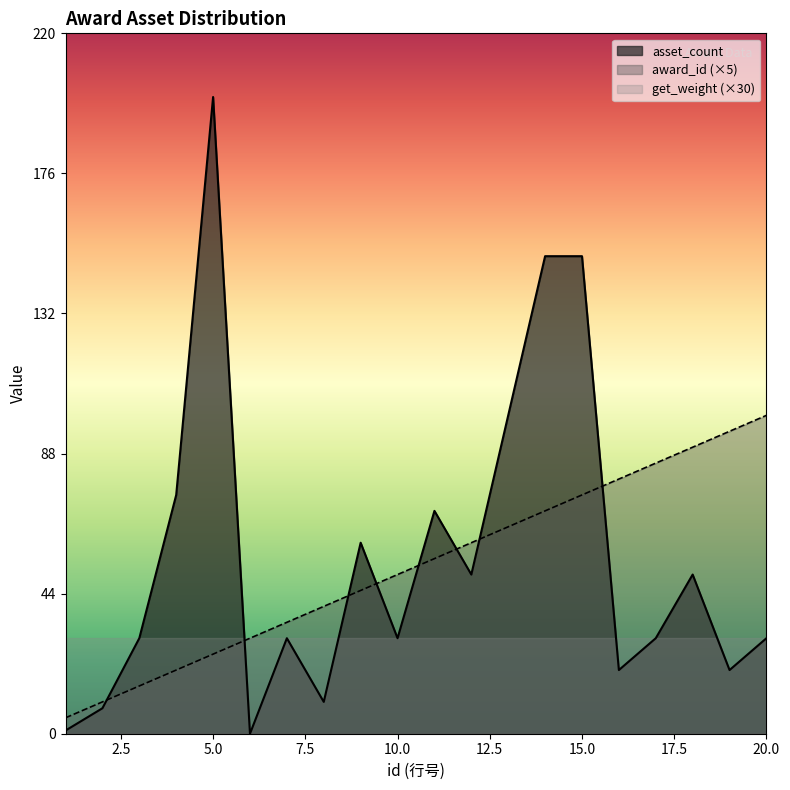

Reading left to right, what are all the values shown in this chart?

award_id: 5	10	15	20	25	30	35	40	45	50	55	60	65	70	75	80	85	90	95	100
asset_count: 1	8	30	75	200	0	30	10	60	30	70	50	100	150	150	20	30	50	20	30